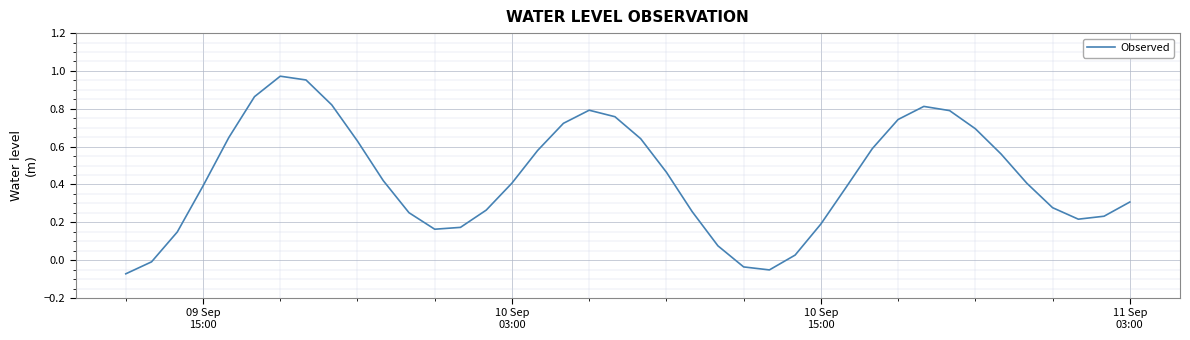

What is the maximum value shown in the chart?

1.0